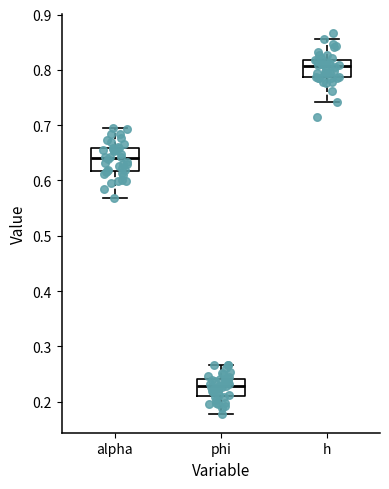

Reading left to right, transcribe this box plot: for each box, give where its median line is, the range the box spans, and where its two whiskers end, as read against the y-axis. The values are not printed on the chart, so give them approximately, as read against the axis.

alpha: median 0.64, box 0.62 to 0.66, whiskers 0.57 to 0.70
phi: median 0.23, box 0.21 to 0.24, whiskers 0.18 to 0.27
h: median 0.81, box 0.79 to 0.82, whiskers 0.74 to 0.86